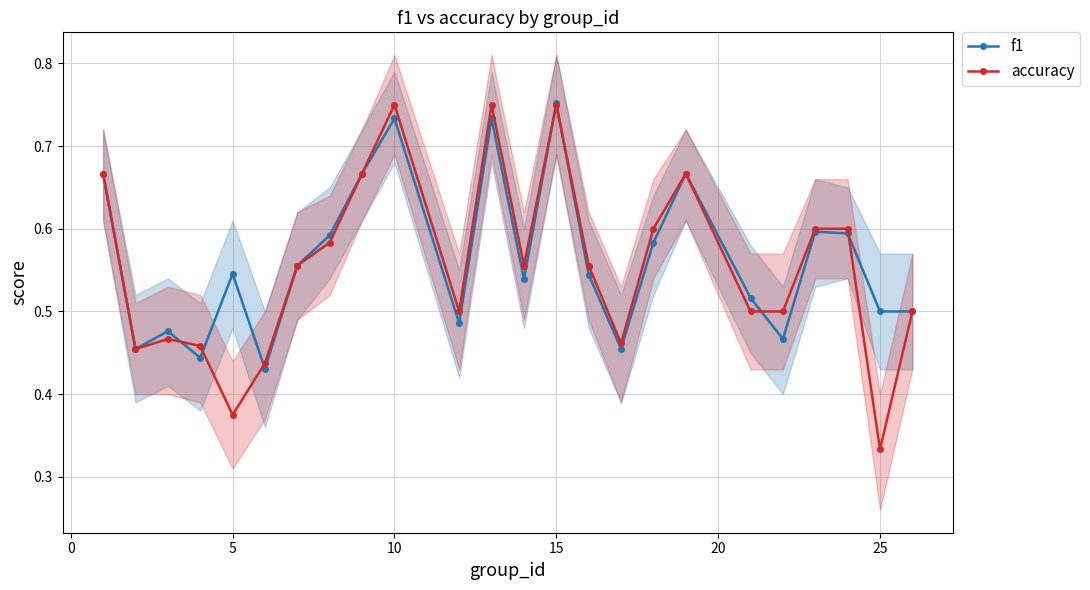

True or false: accuracy has a value of 1.3 at 15.

False